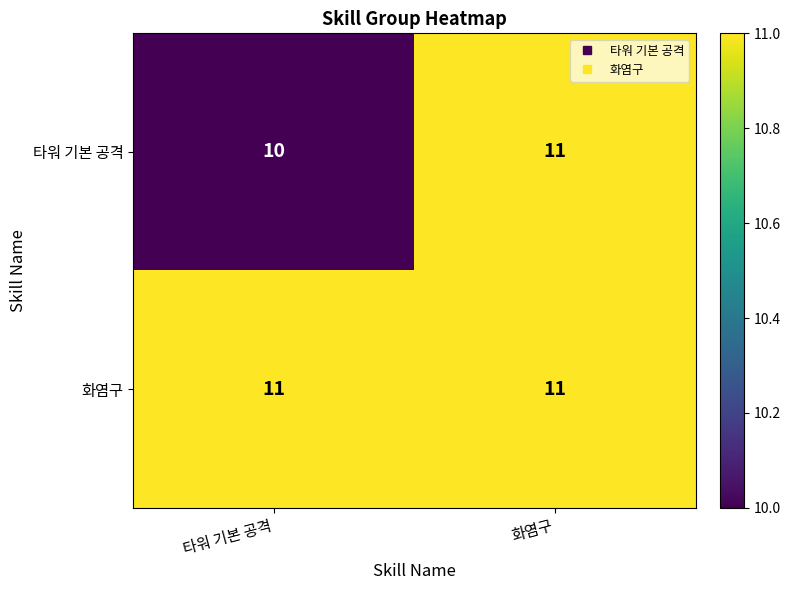

Rank the series by their average value, from highest to lowest.

화염구, 타워 기본 공격